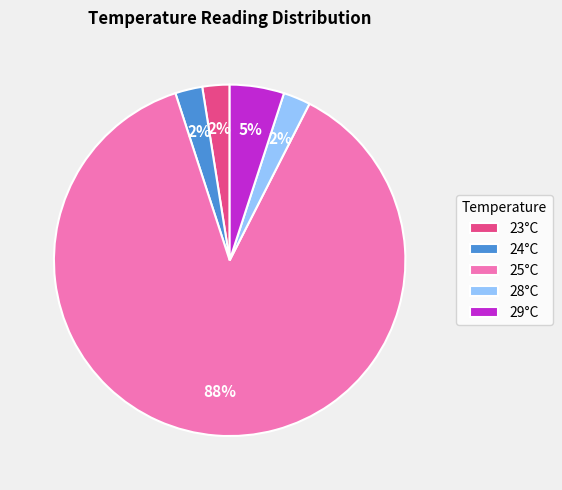

Is 23°C the majority of the pie?

No